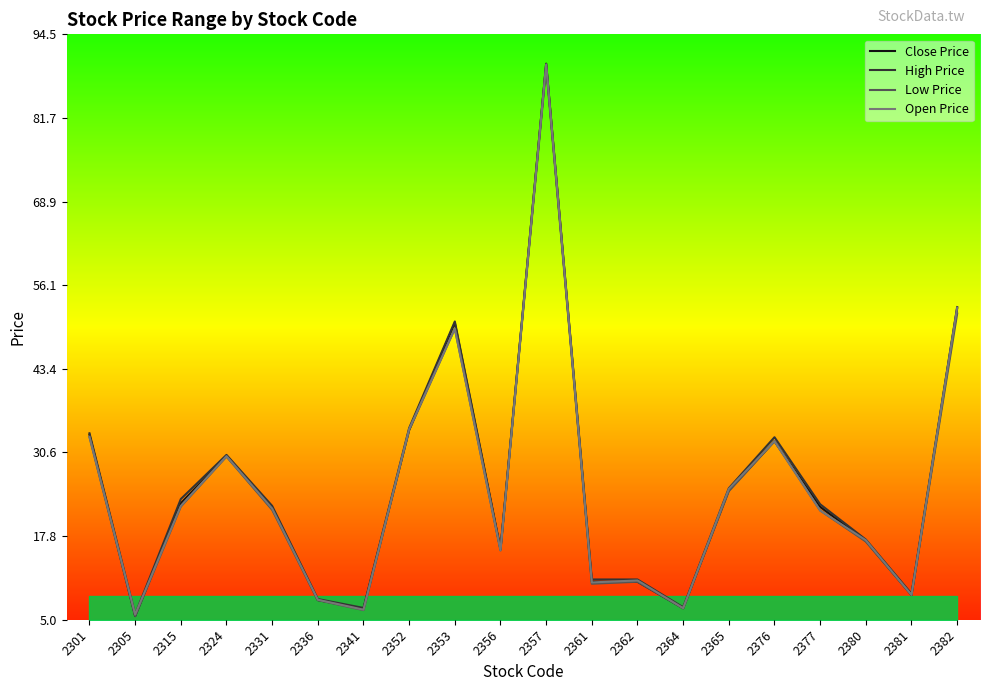

What is the total value across all series at 2305?

22.7